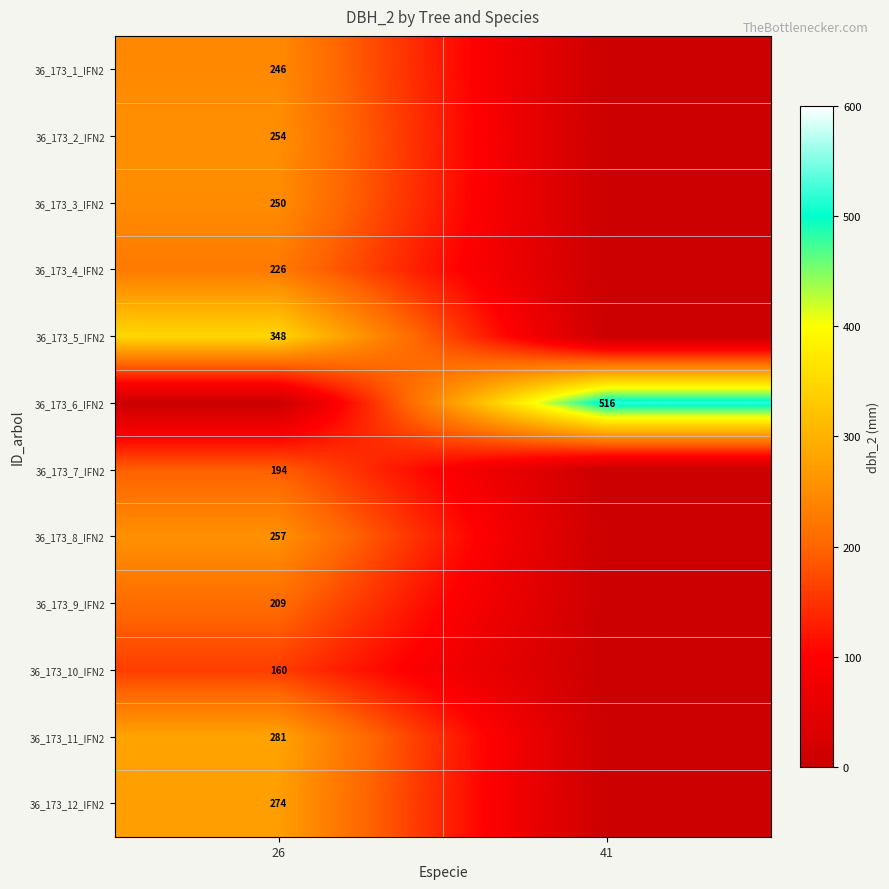

The 36_173_1_IFN2 series shows 125 at 26. True or false?

False